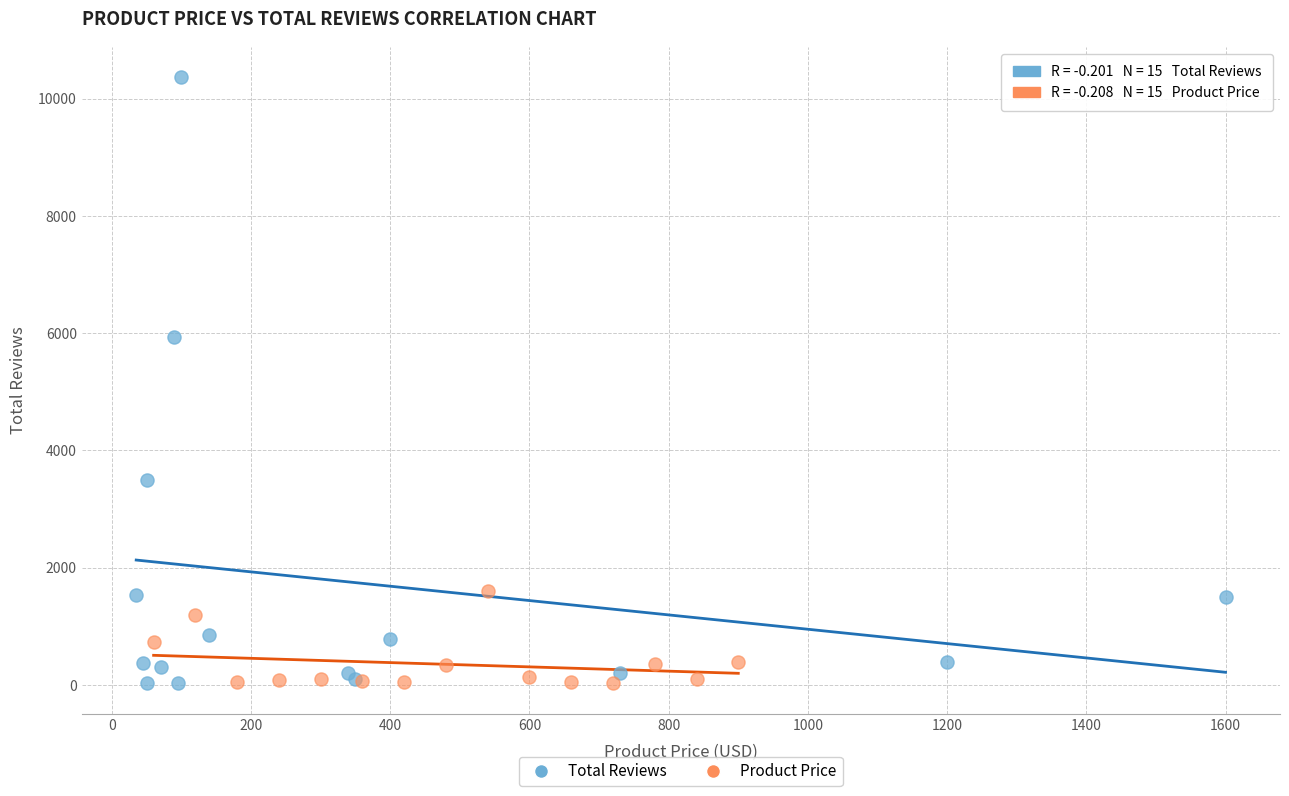

Which series has the widest spread of Y values?

Total Reviews